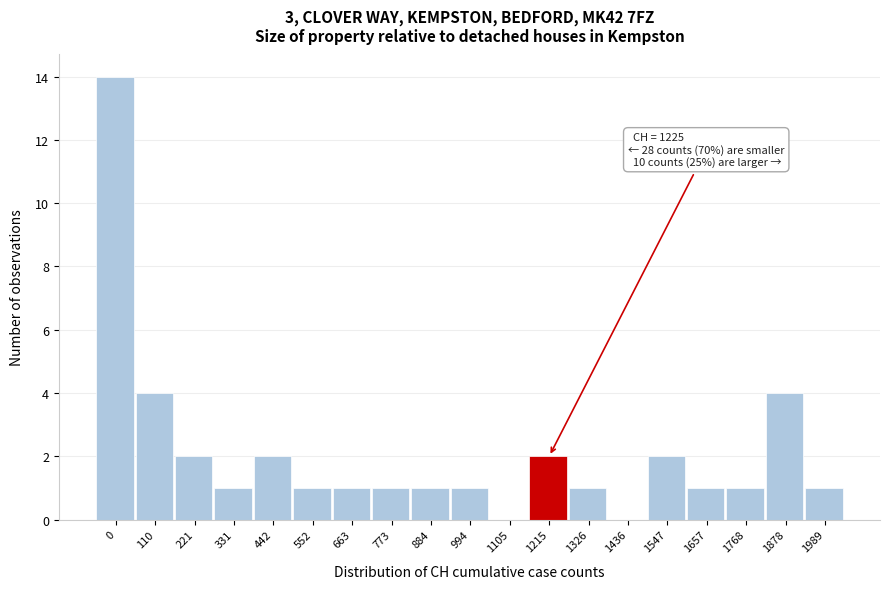

Reading right to left, list all the values displayed in this chart.

1989=1	1878=4	1768=1	1657=1	1547=2	1436=0	1326=1	1215=2	1105=0	994=1	884=1	773=1	663=1	552=1	442=2	331=1	221=2	110=4	0=14